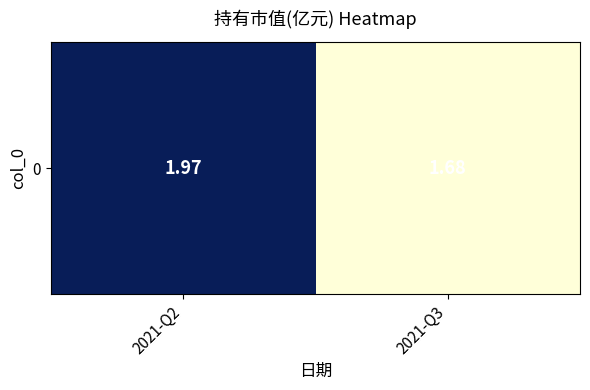

Is it true that the value at 2021-Q2 is 2.0?

True